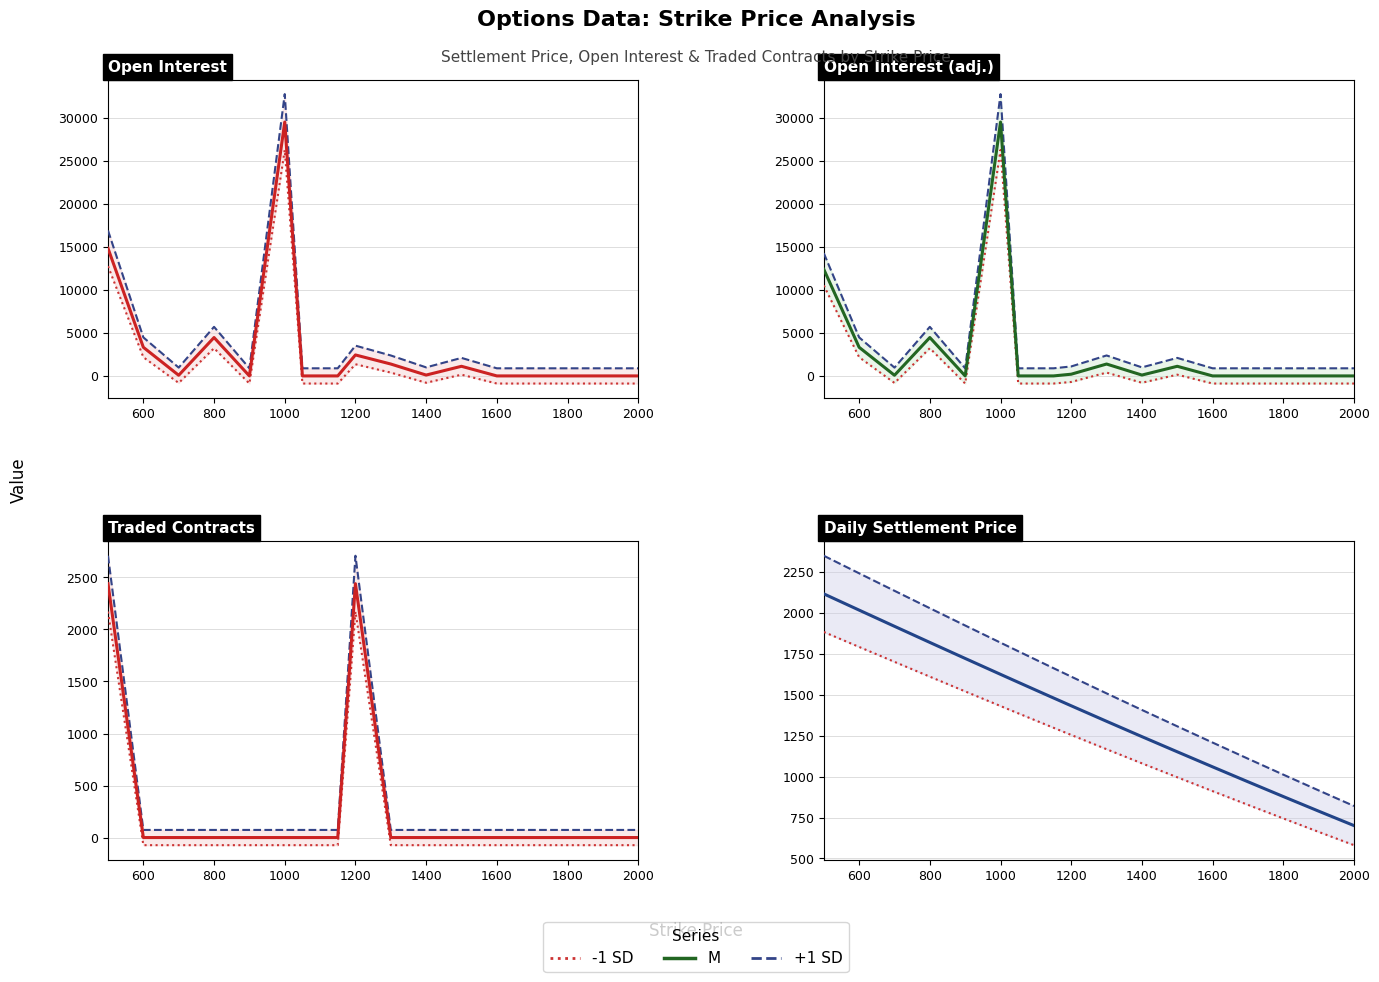

Reading left to right, extract all data points from this chart.

+1 SD: 2348.5	2241.3	2134.5	2028.2	1922.6	1817.7	1765.6	1713.6	1661.9	1610.4	1508.1	1407.0	1307.0	1207.7	1109.3	1011.9	915.6	820.3
M: 2115.8	2016.5	1917.6	1819.2	1721.4	1624.3	1576.0	1527.9	1480.0	1432.3	1337.6	1244.0	1151.4	1059.5	968.4	878.2	789.0	700.8
-1 SD: 1883.1	1791.7	1700.7	1610.2	1520.2	1430.9	1386.4	1342.2	1298.1	1254.2	1167.1	1081.0	995.8	911.3	827.5	744.5	662.4	581.3